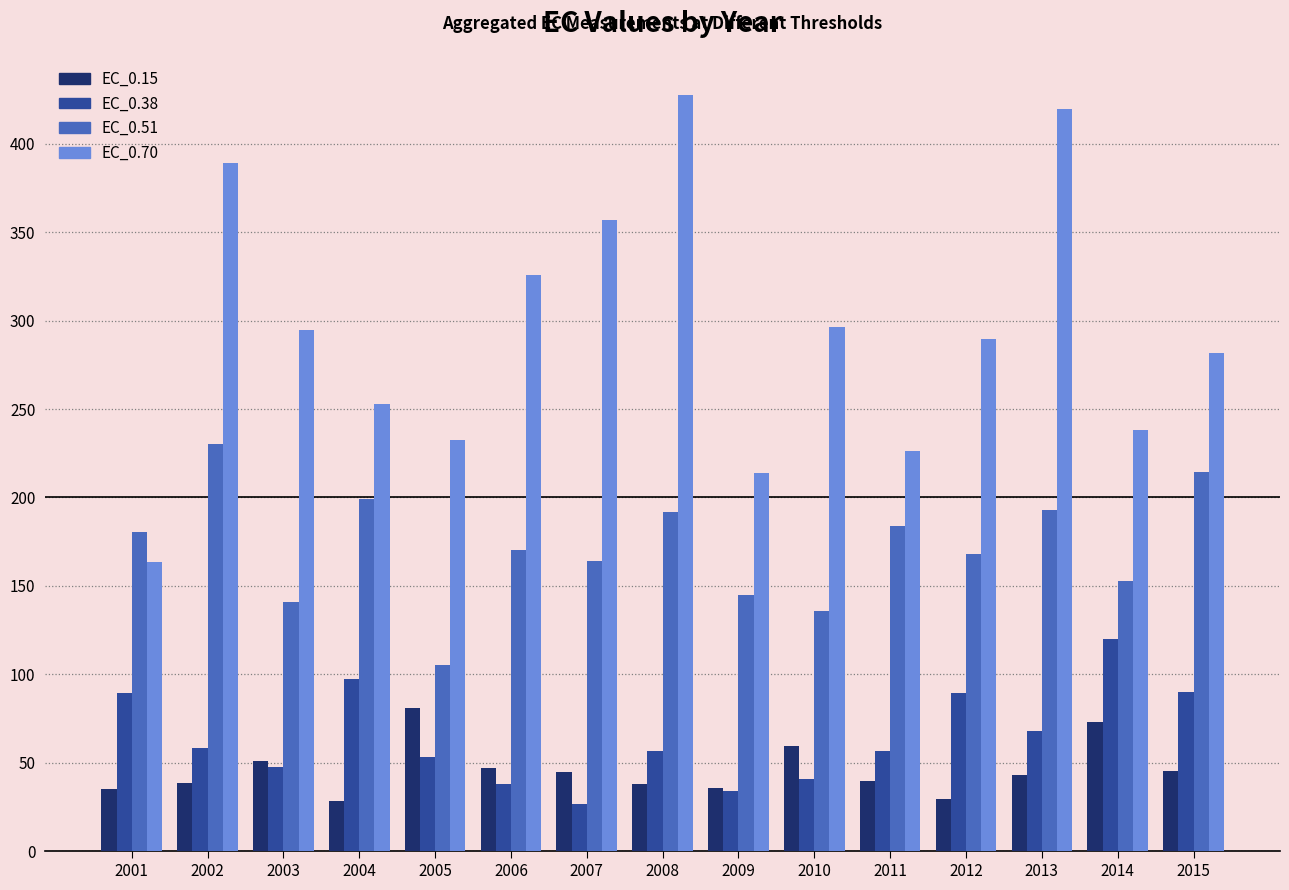

Is it true that EC_0.15 equals 79.0 at 2015?

False